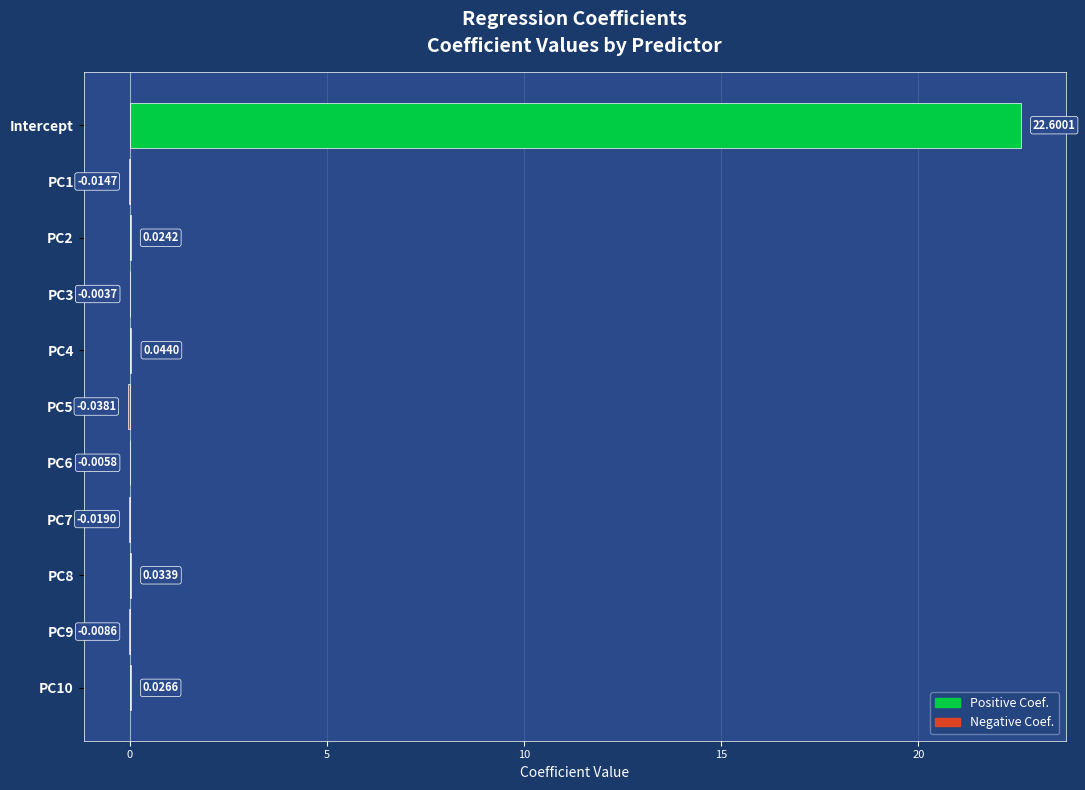

What is the sum of all values?

22.6